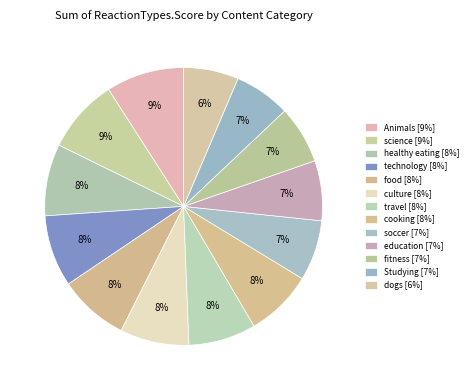

Count the number of slices in the pie.

13